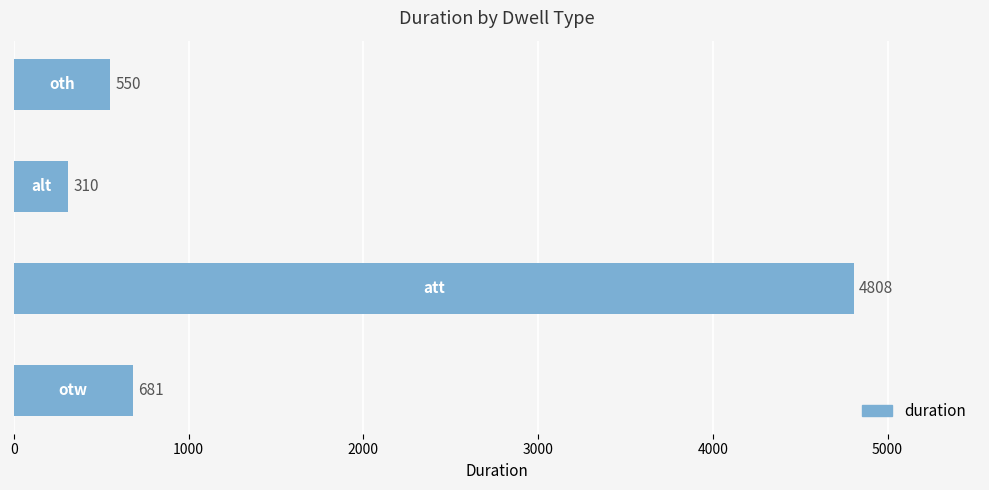

What is the sum of all values?

6349